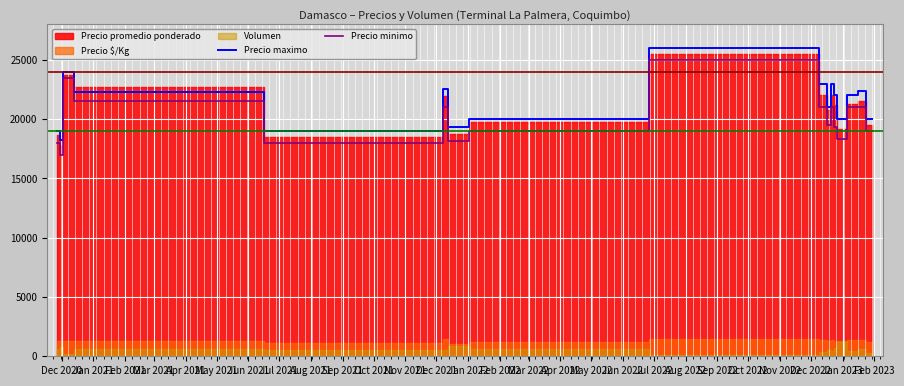

How many data points does each series have?

17